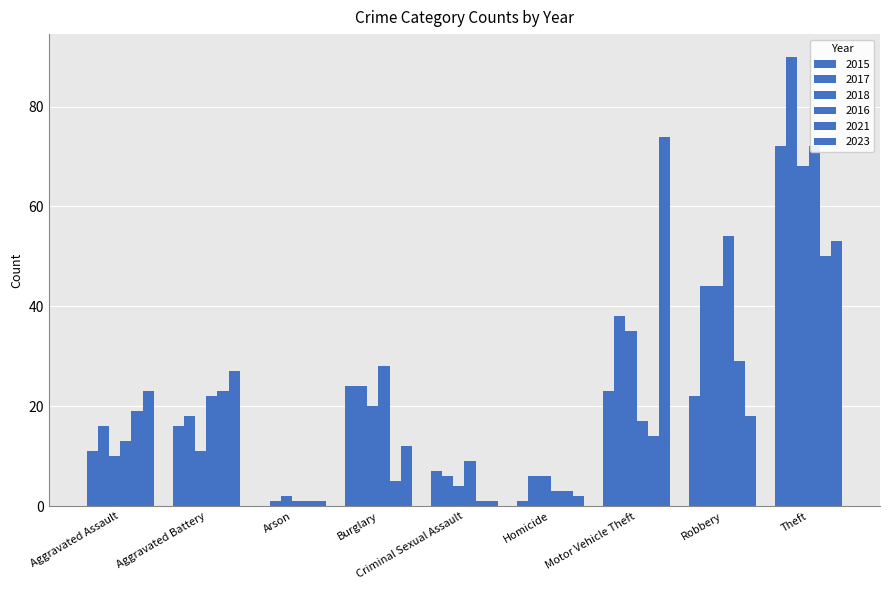

Is the value of 2017 at Arson greater than the value of 2018 at Aggravated Assault?

No